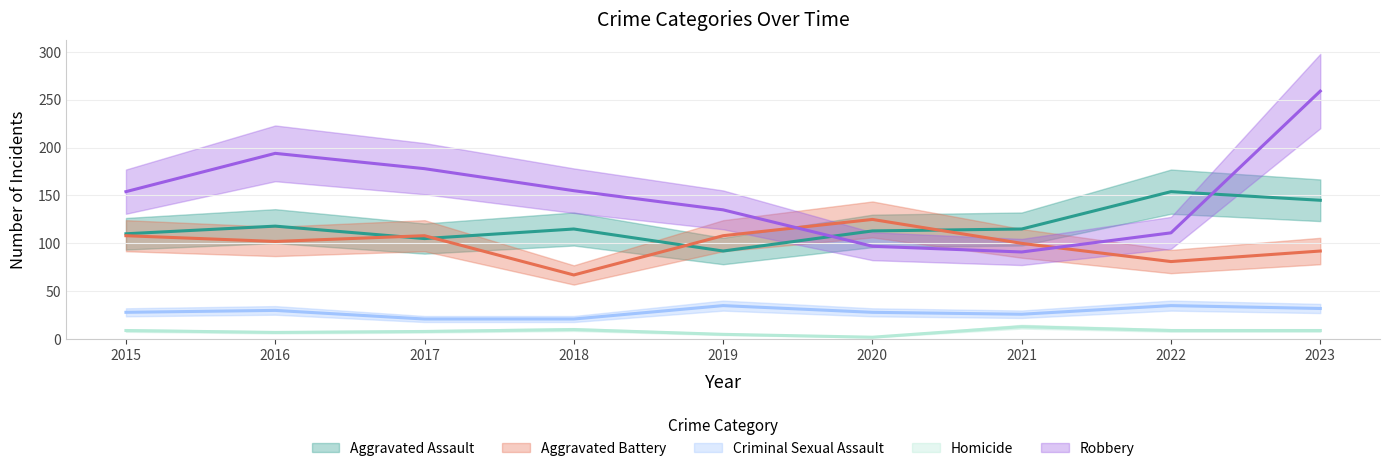

What is the minimum value shown in the chart?

2